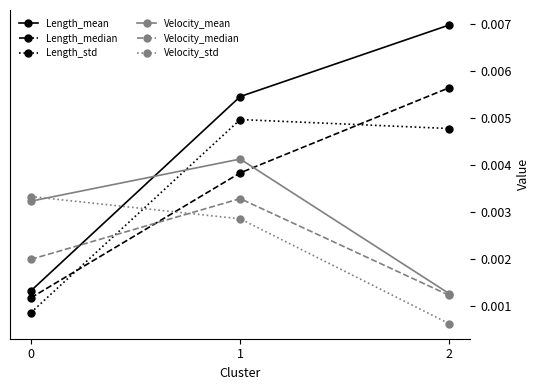

What are all the series names shown in the legend?

Length_mean, Length_median, Length_std, Velocity_mean, Velocity_median, Velocity_std